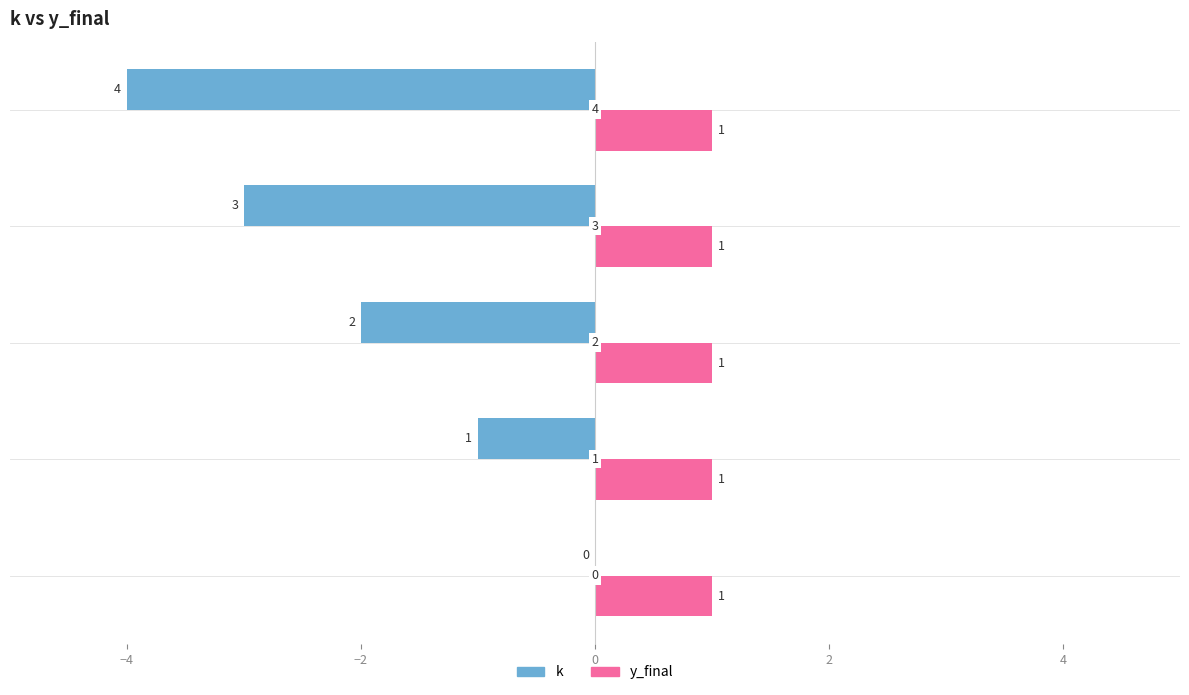

Which series has the widest spread of values?

k